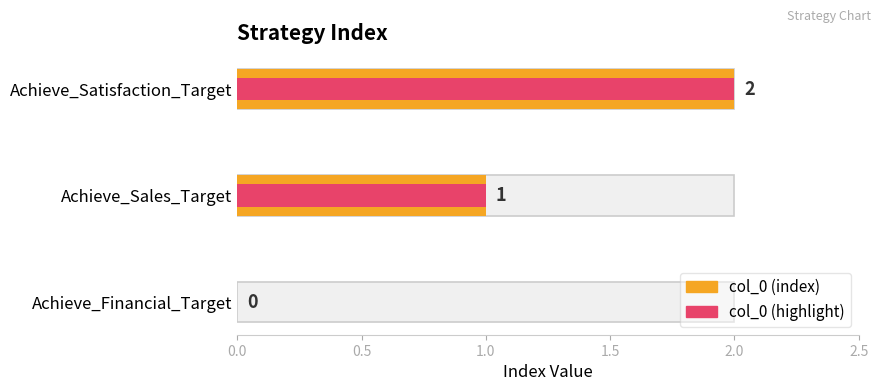

What are all the series names shown in the legend?

col_0 (index), col_0 (highlight)